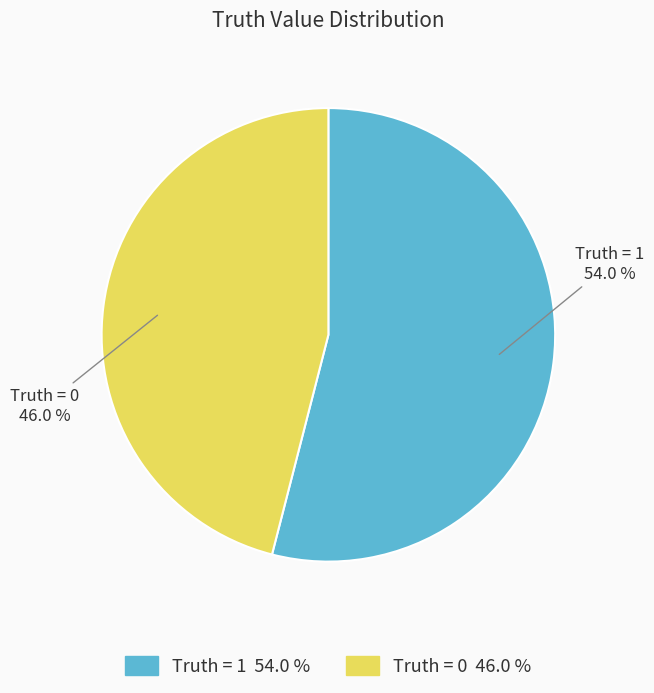

To the nearest percent, what is the average slice percentage?

50%